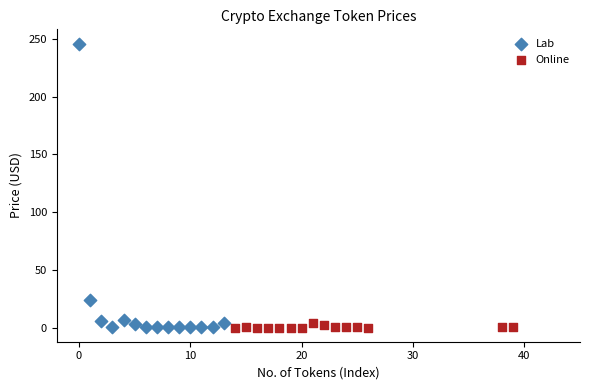

Which series reaches the maximum Y coordinate?

Lab